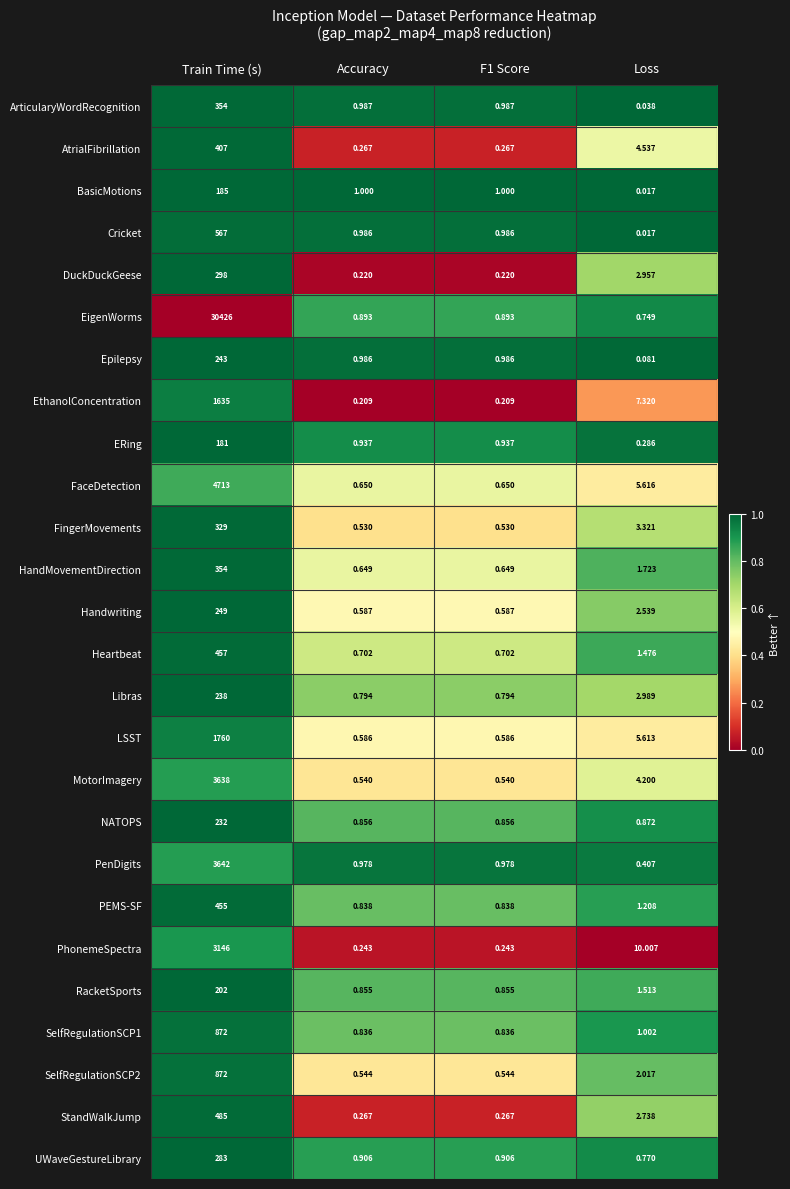

Which label corresponds to the smallest value in the chart?

Loss